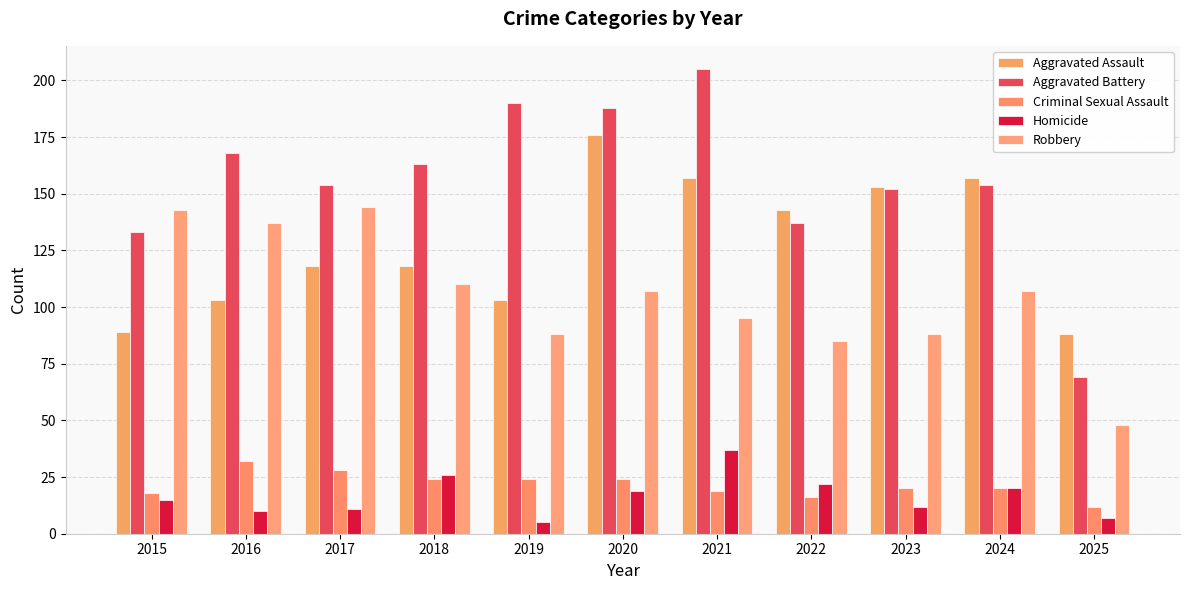

Which series changed the most between 2019 and 2025?

Aggravated Battery